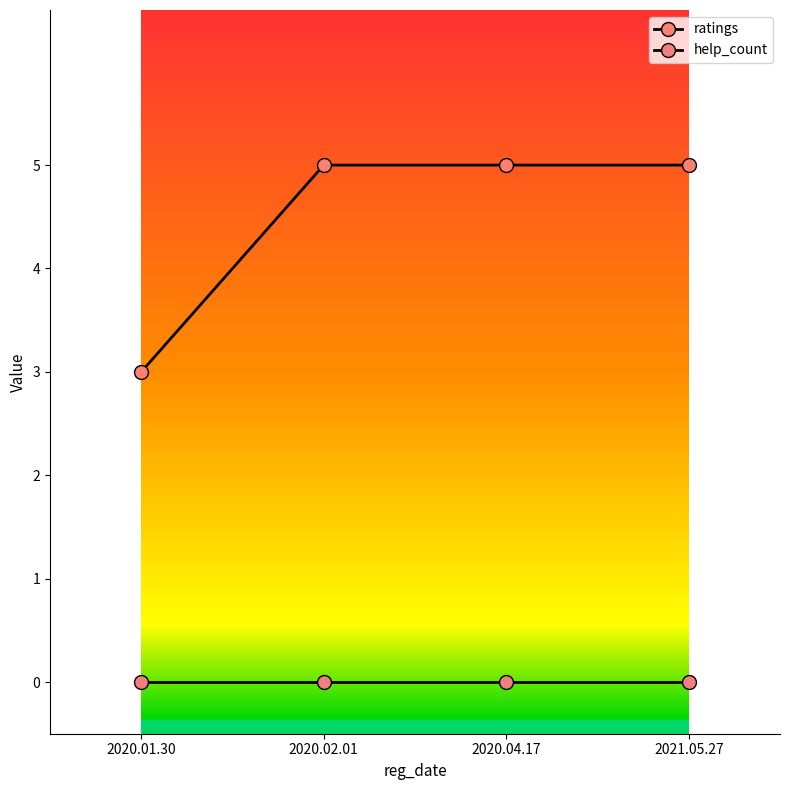

True or false: ratings and help_count intersect in this chart.

False